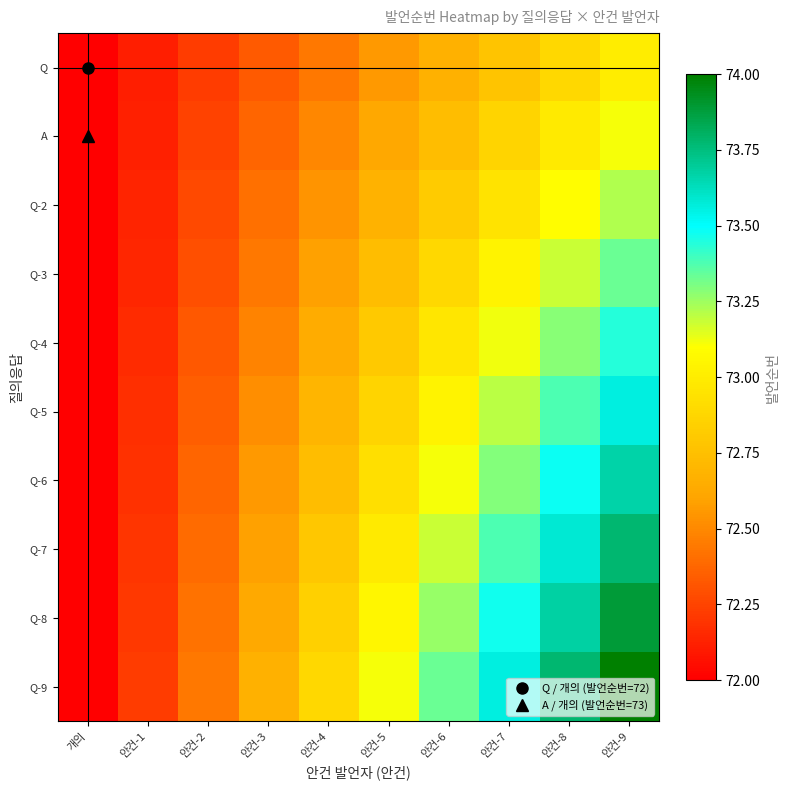

Which series has the widest spread of values?

Q-9